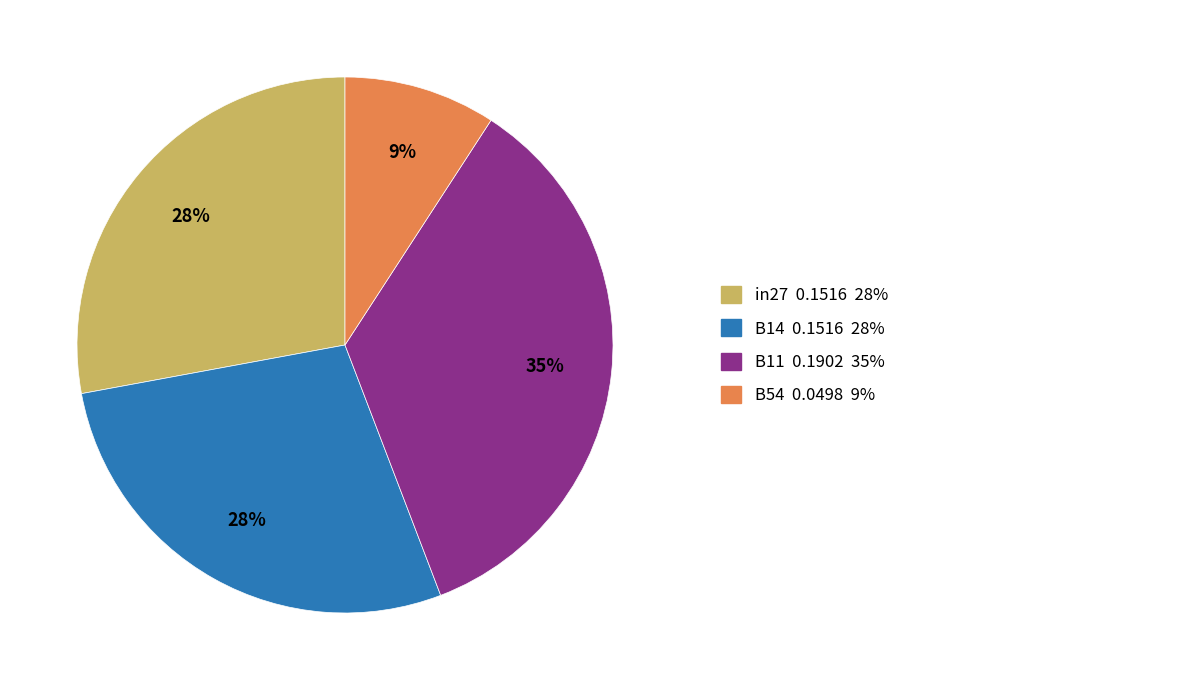

Is there any slice that represents more than half of the pie?

No